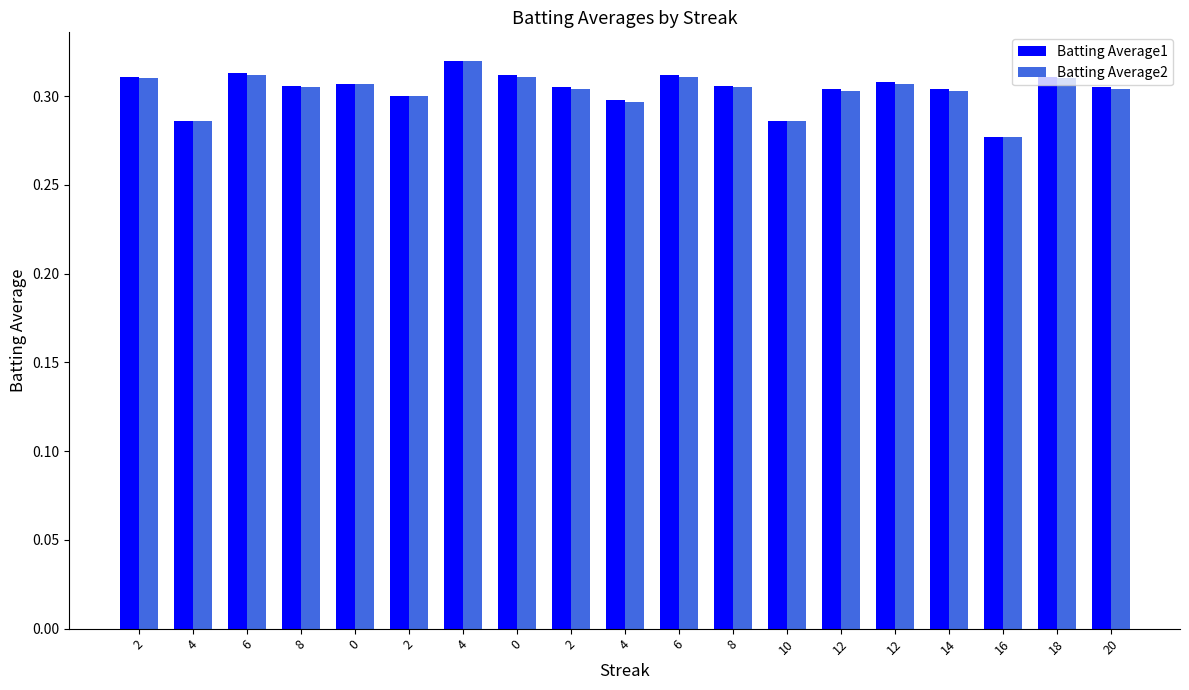

How many data points does each series have?

19